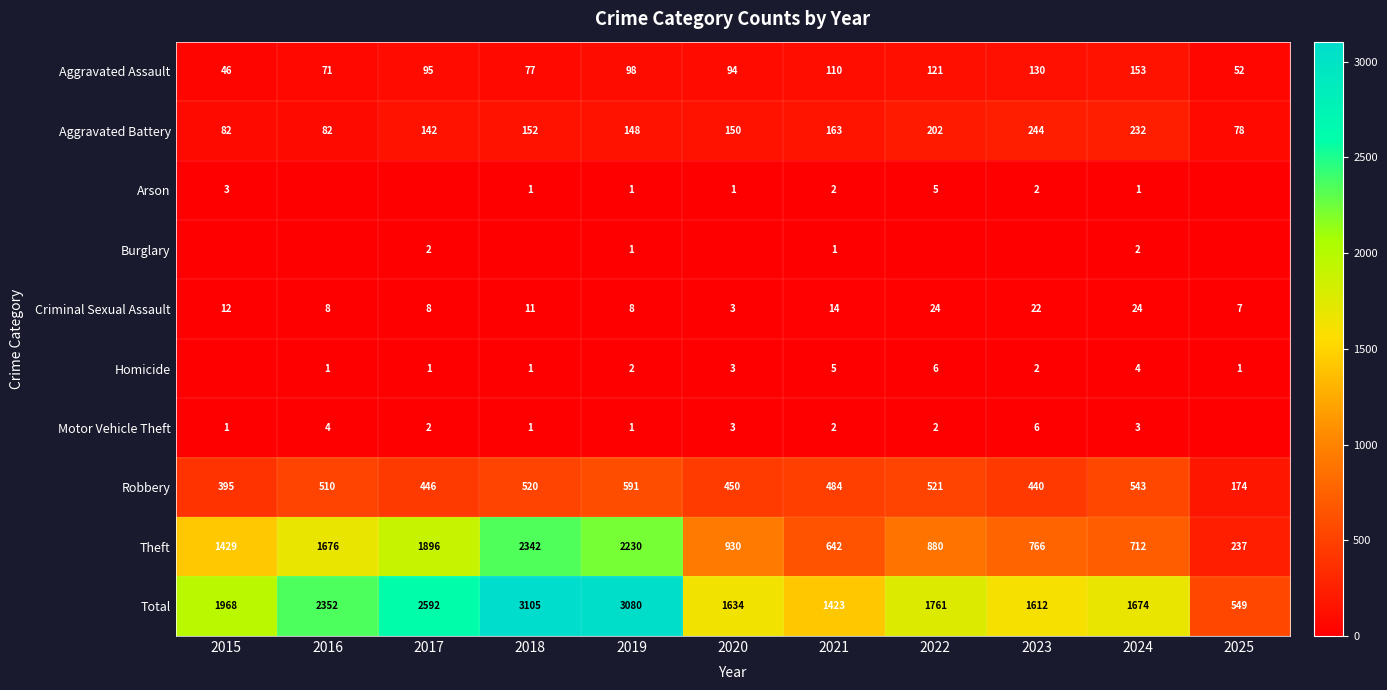

How many values in the Aggravated Assault series exceed 95?

5